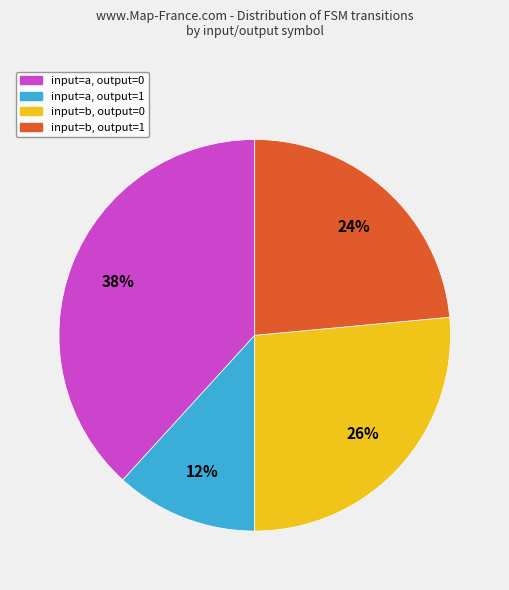

Which category has the smallest portion of the pie?

input=a, output=1